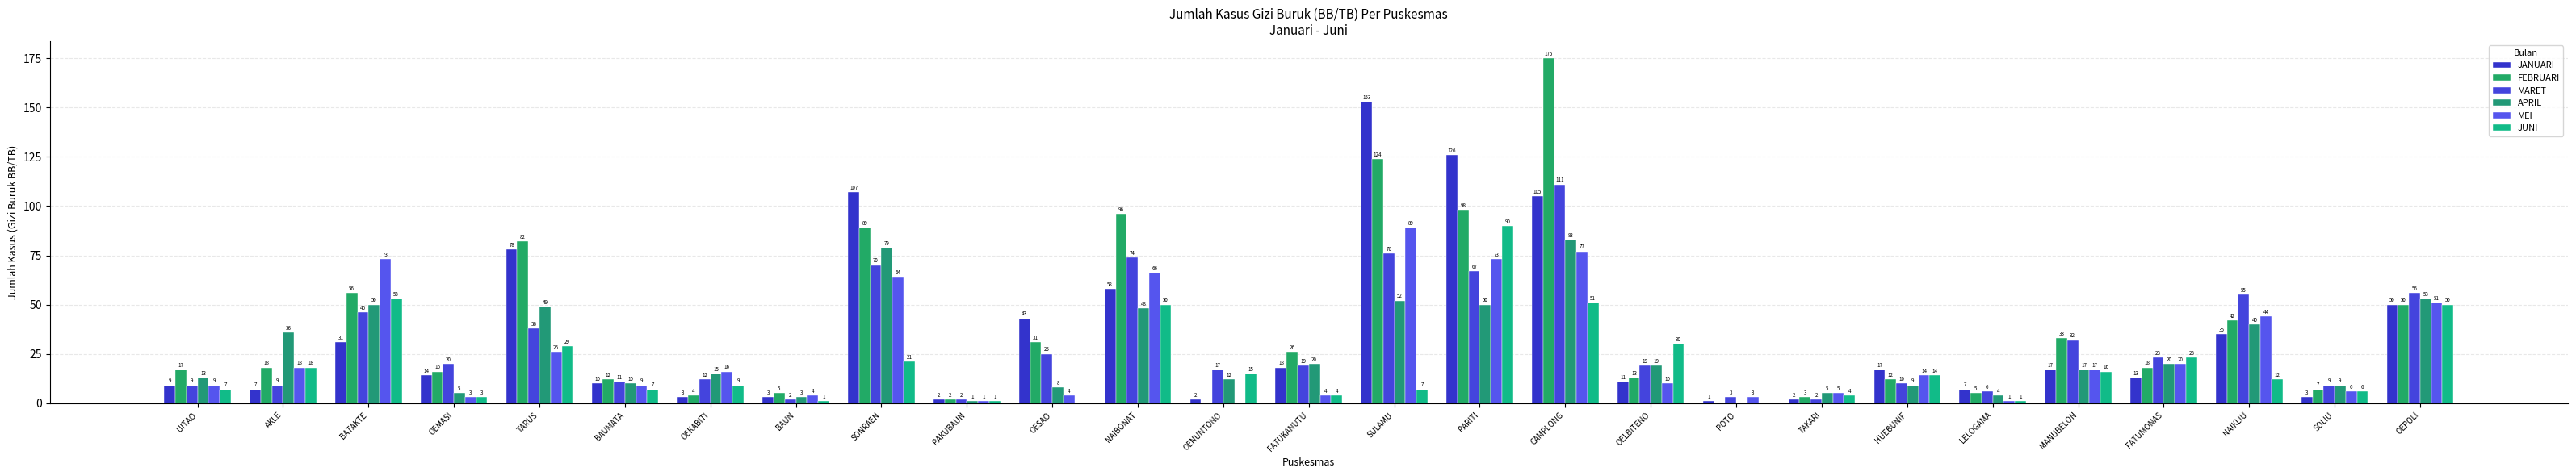

How many groups of bars are there?

27